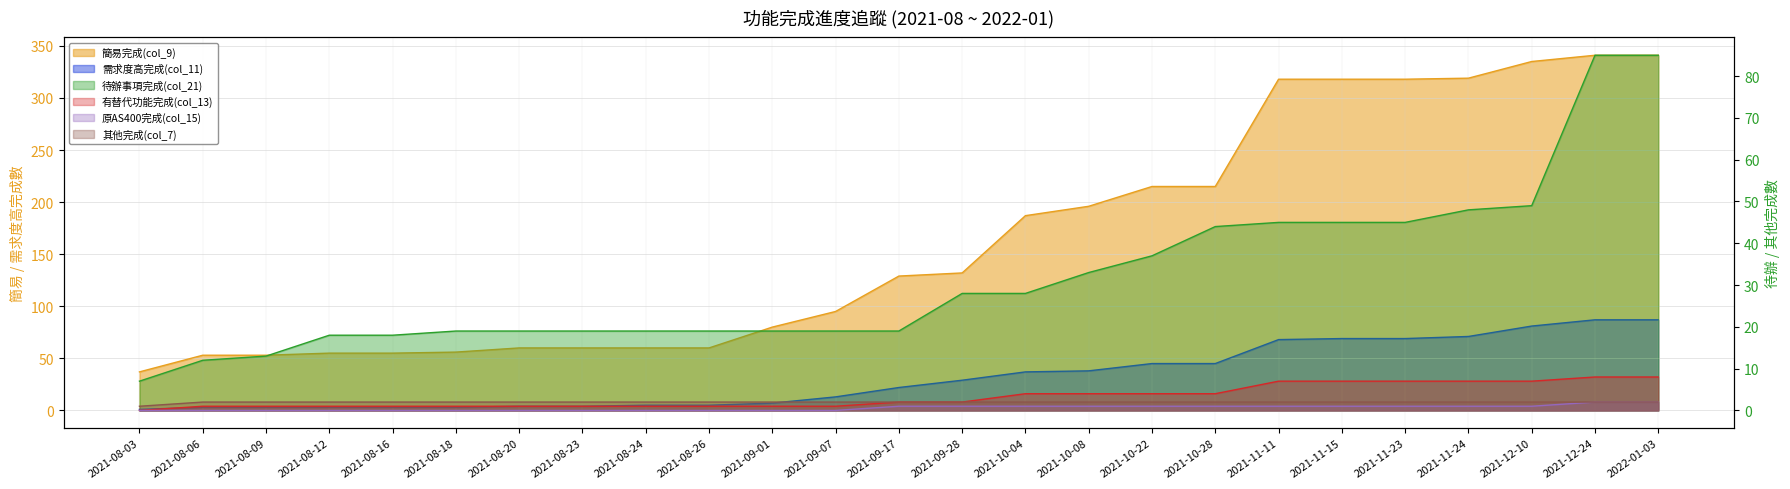

True or false: 其他完成(col_7) has a value of 3 at 2021-09-01.

False